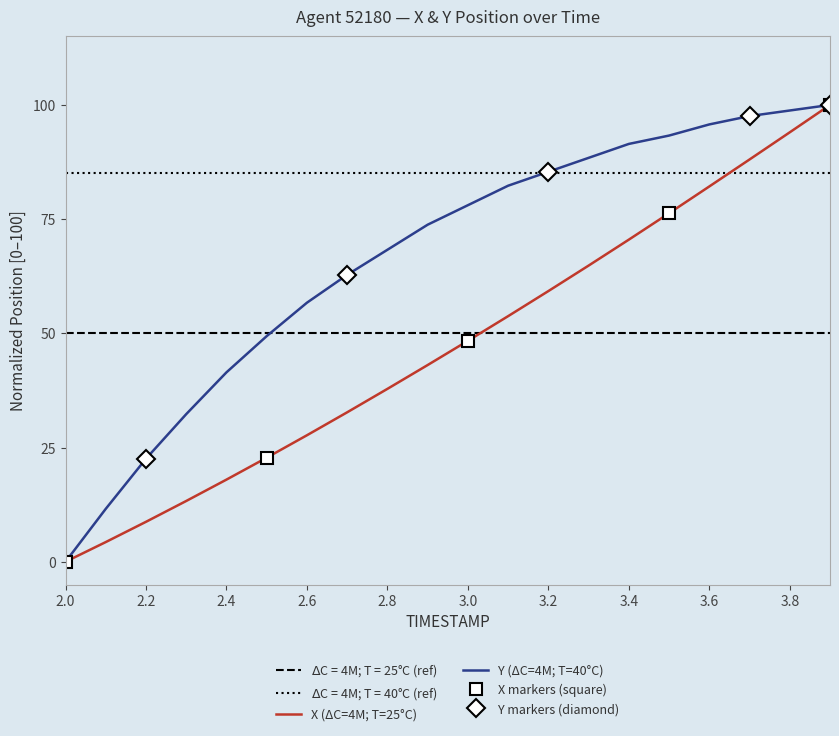

What is the value of the X point at the 13th from the left?

59.2